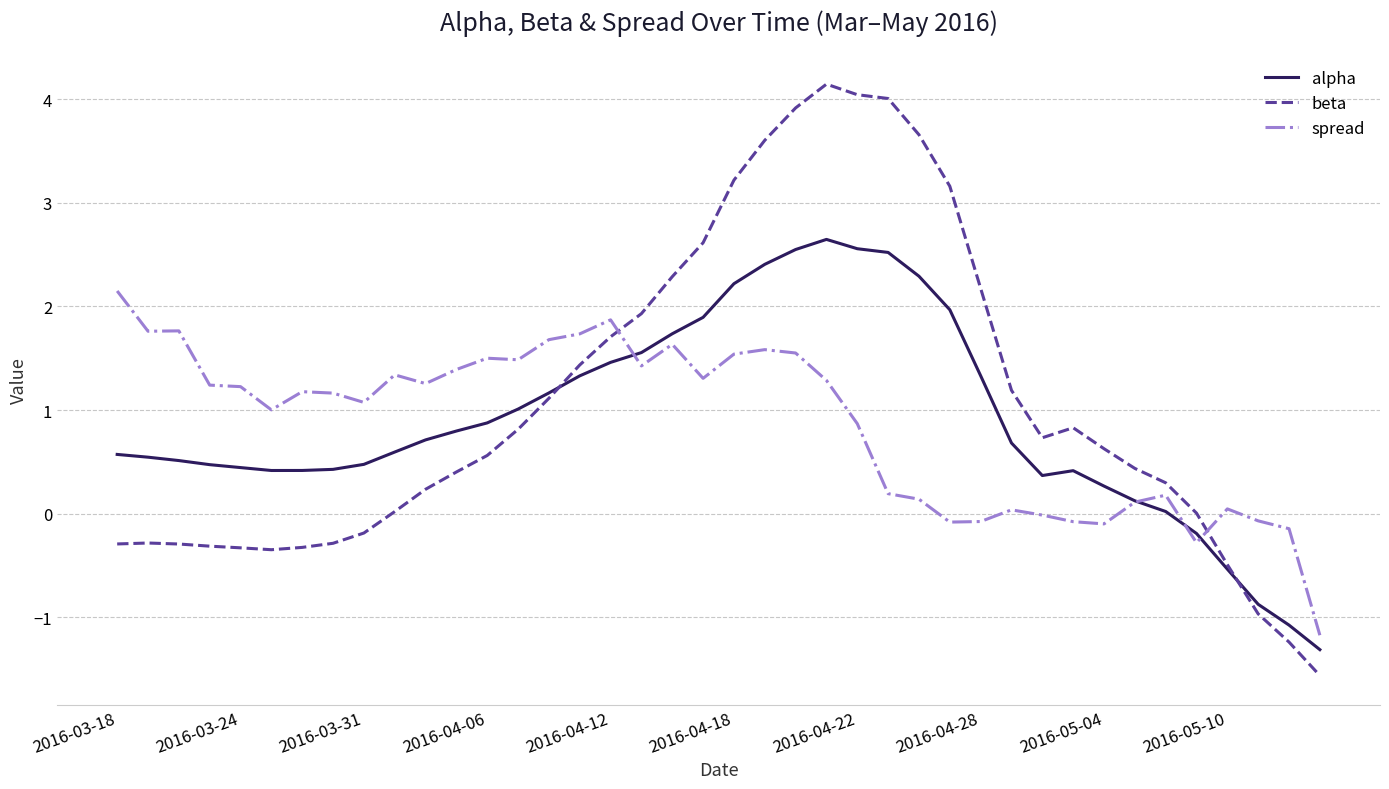

Which series has the widest spread of values?

beta